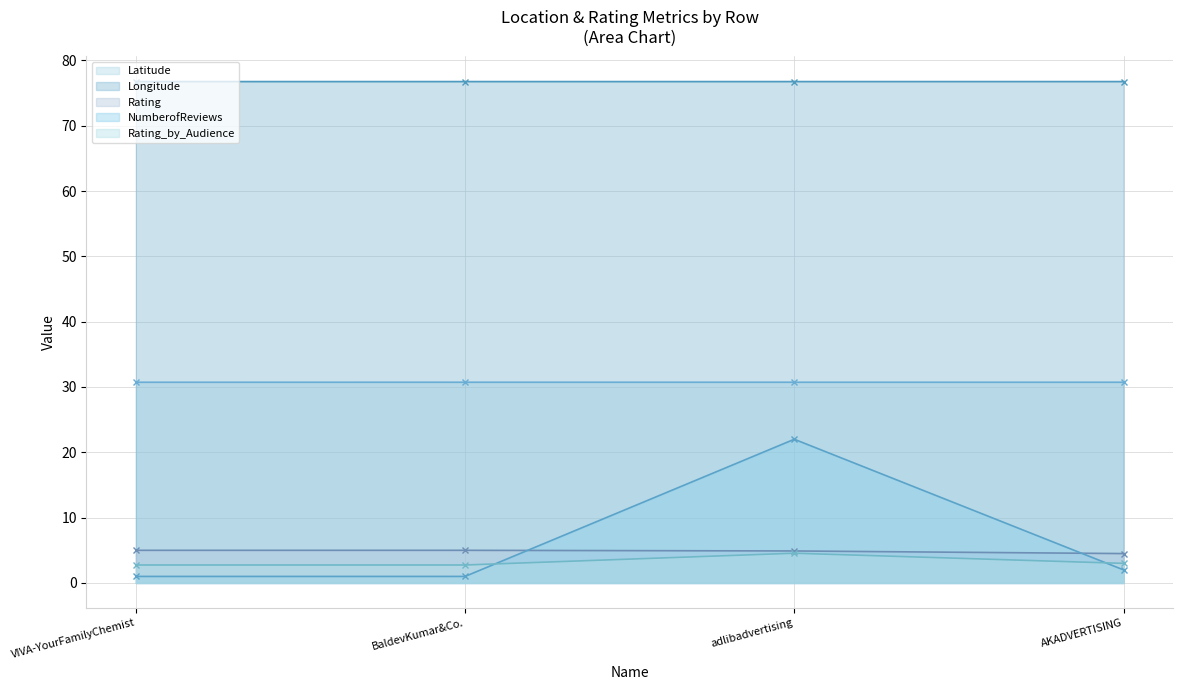

What is the value of the Rating_by_Audience point at the 4th from the left?

3.0